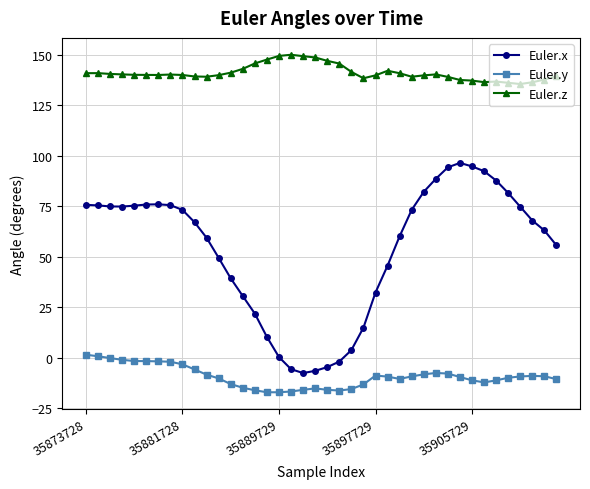

What is the value of the Euler.z point at the 5th from the left?

140.0